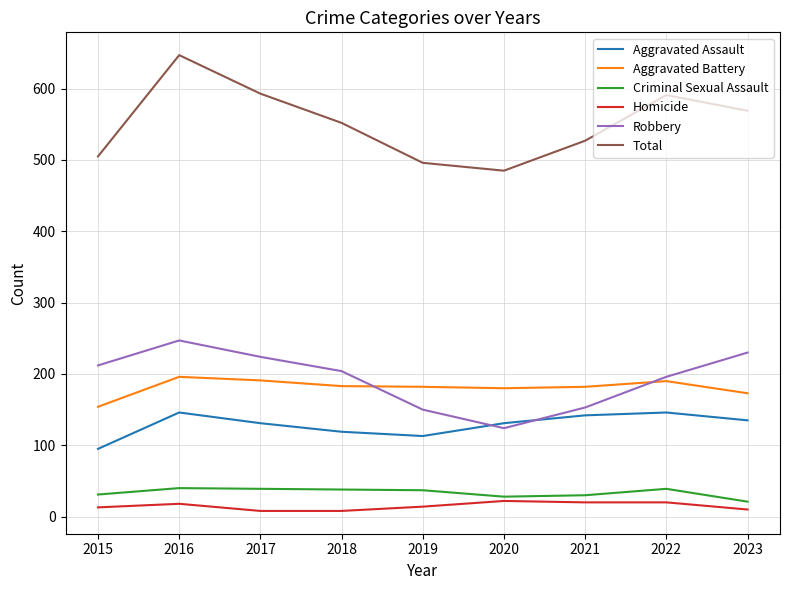

What is the highest value of the Aggravated Assault series?

146